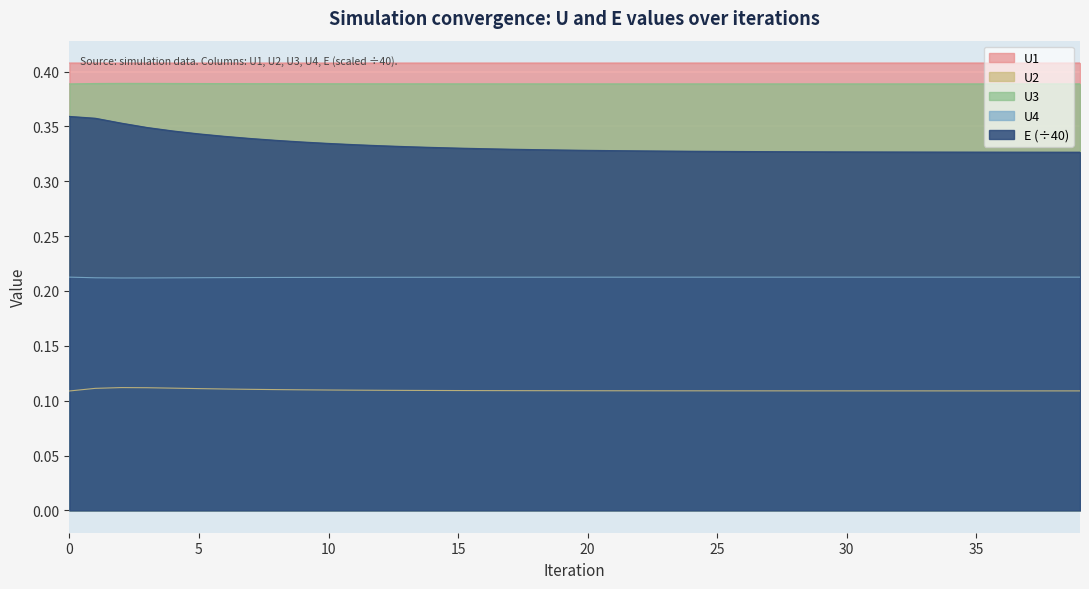

Does the chart display data point markers on the line(s)?

No